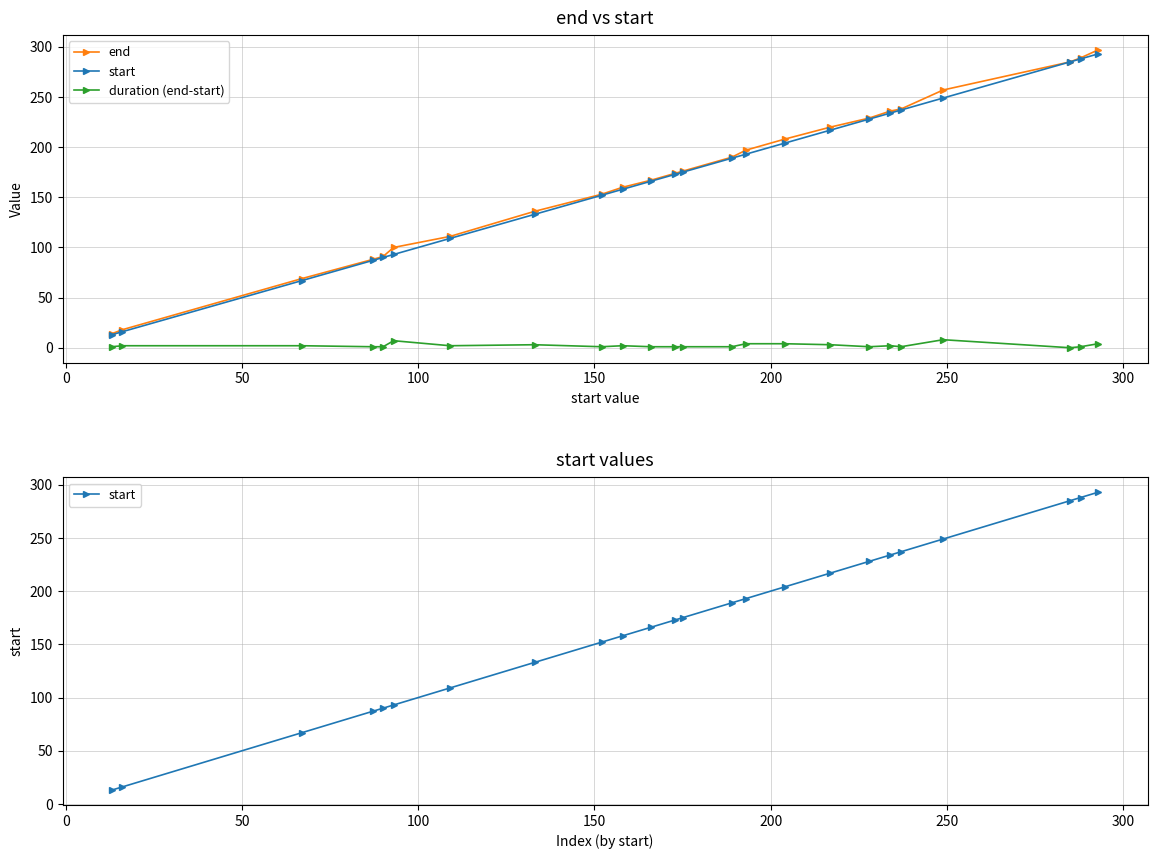

True or false: duration (end-start) has a value of 1 at 22.

False